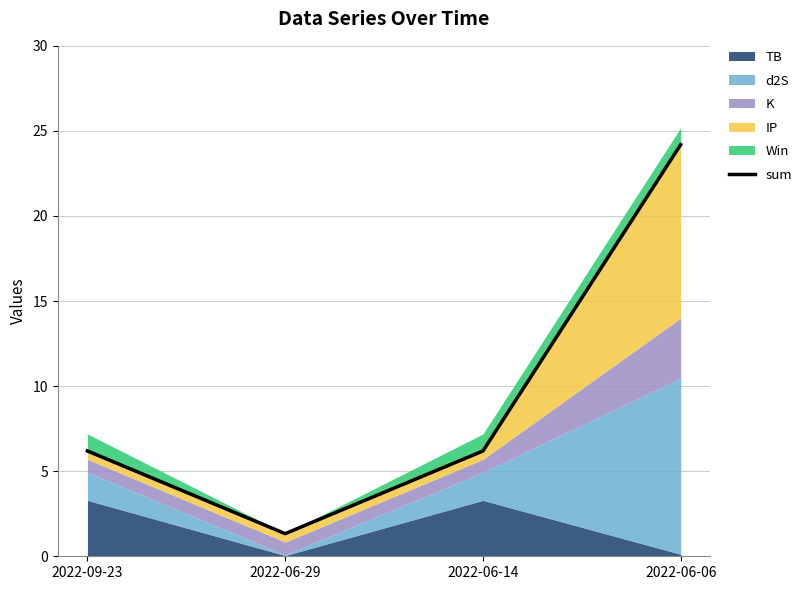

What position from the left is 2022-06-06?

4